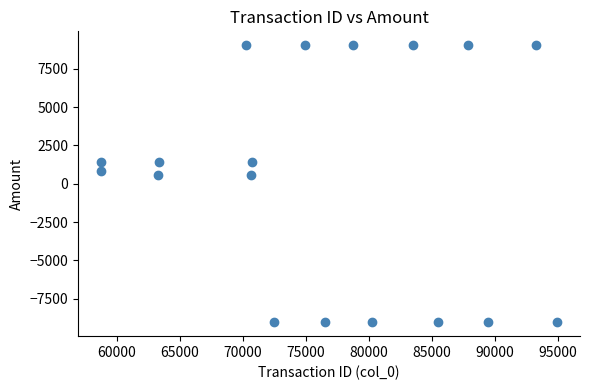

What is the range of X values (max minus min)?

36202.0